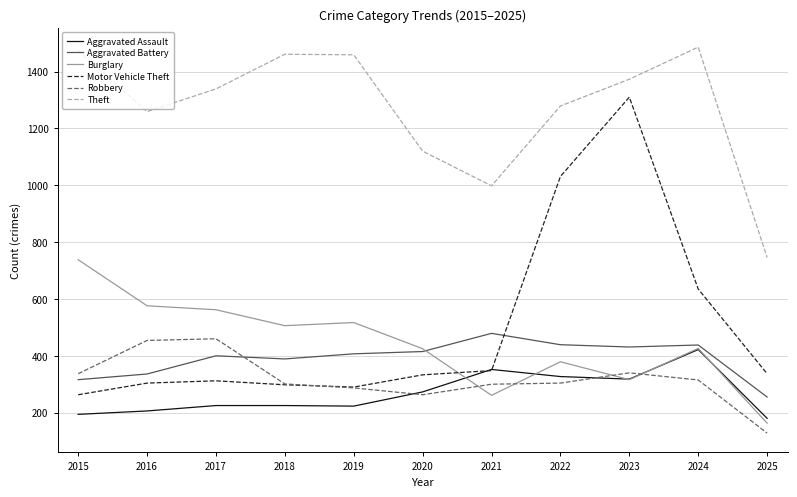

True or false: Motor Vehicle Theft and Robbery intersect in this chart.

True